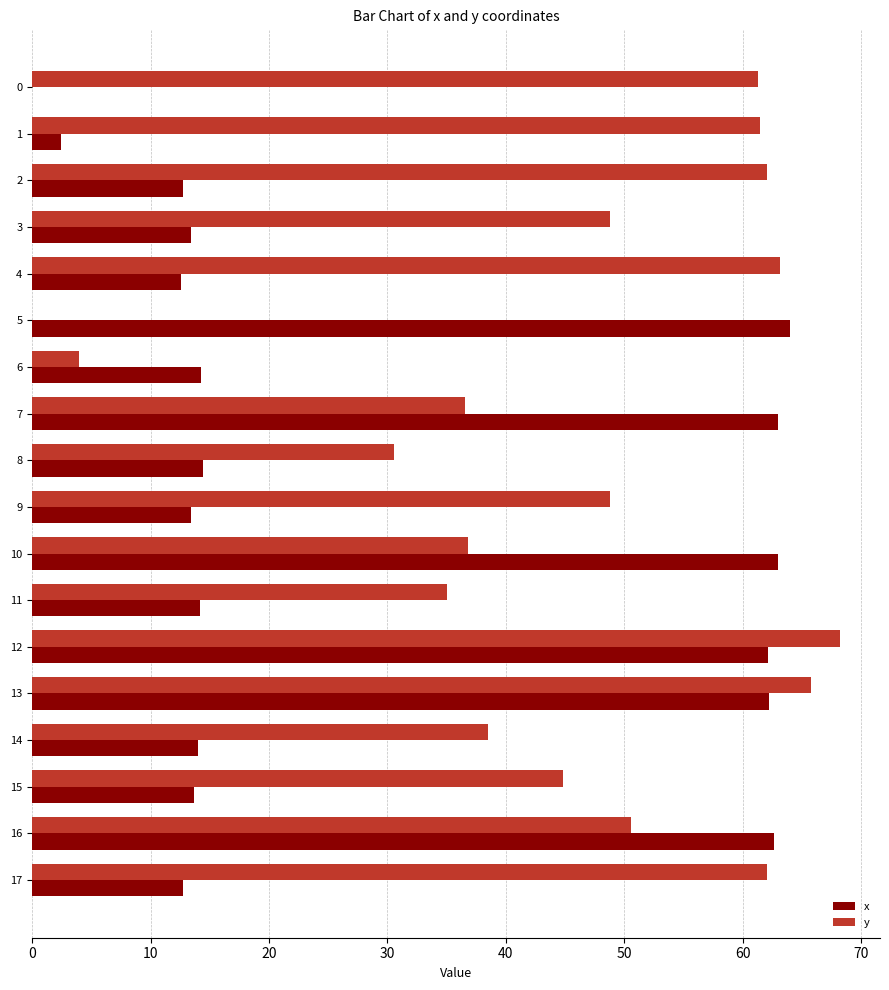

At which category is the sum across all series the highest?

12